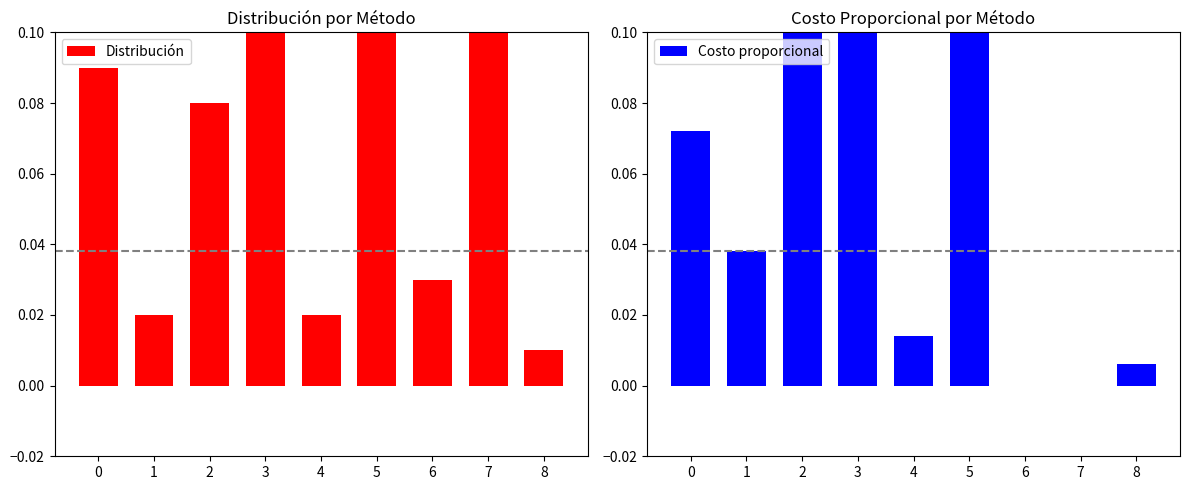

What is the greatest value displayed?

0.5